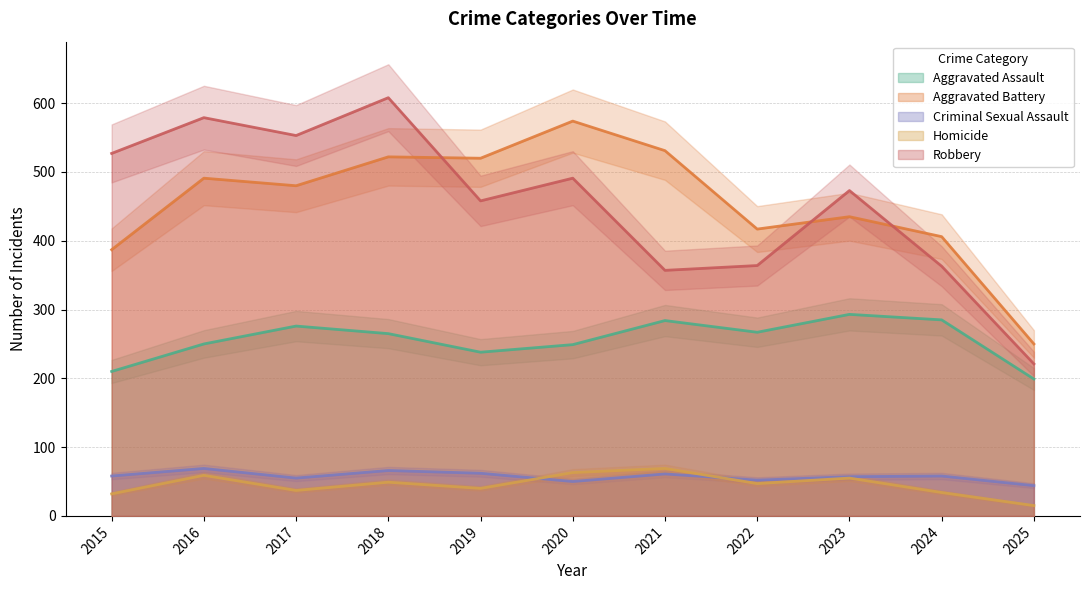

True or false: Aggravated Assault and Robbery cross at least once.

False